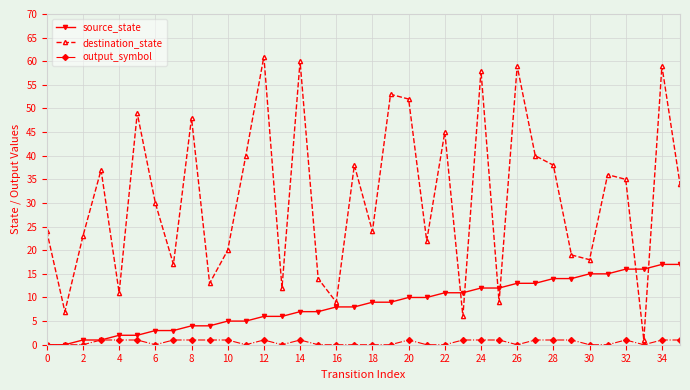

How many values in the source_state series are below 9?

18